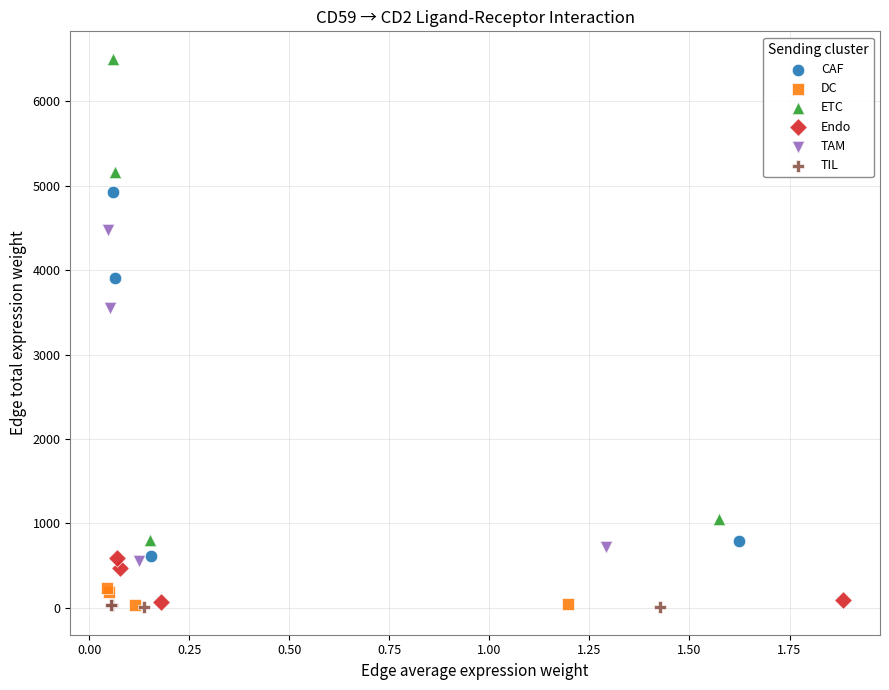

Which series reaches the maximum Y coordinate?

ETC